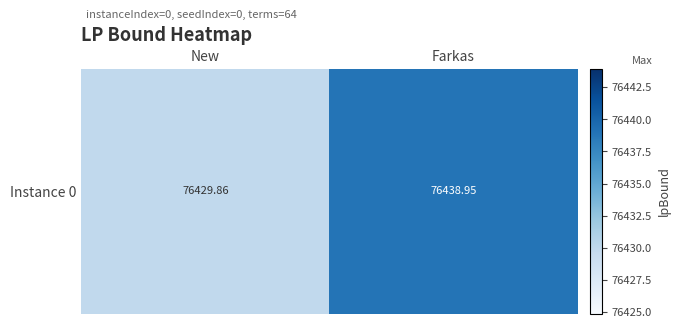

The value at Farkas is 76439.0. True or false?

True